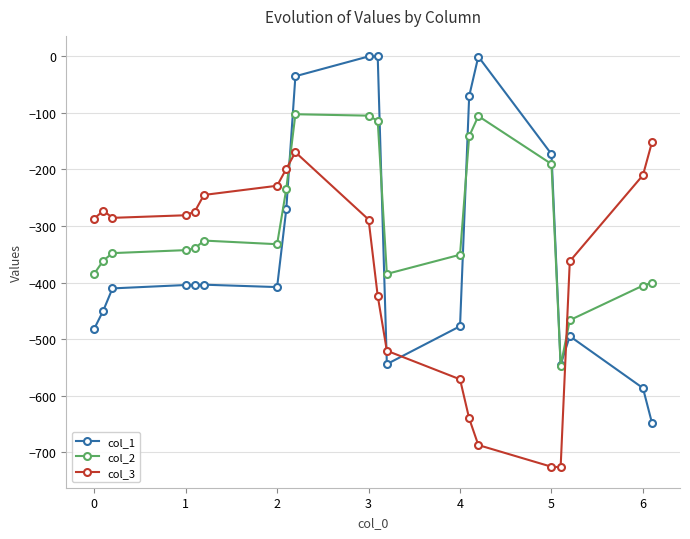

List the series in order of their overall mean, highest first.

col_2, col_1, col_3